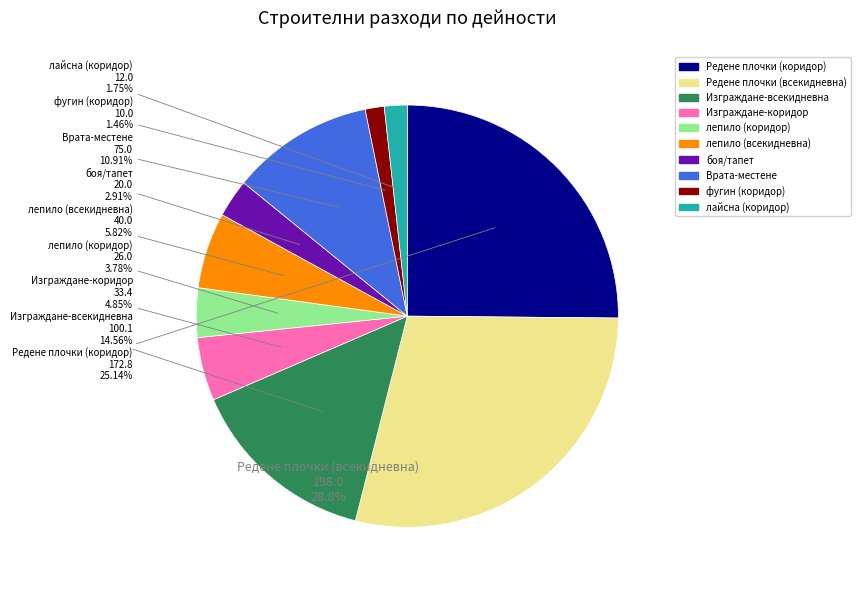

To the nearest percent, what percentage of the pie is Изграждане-коридор?

5%